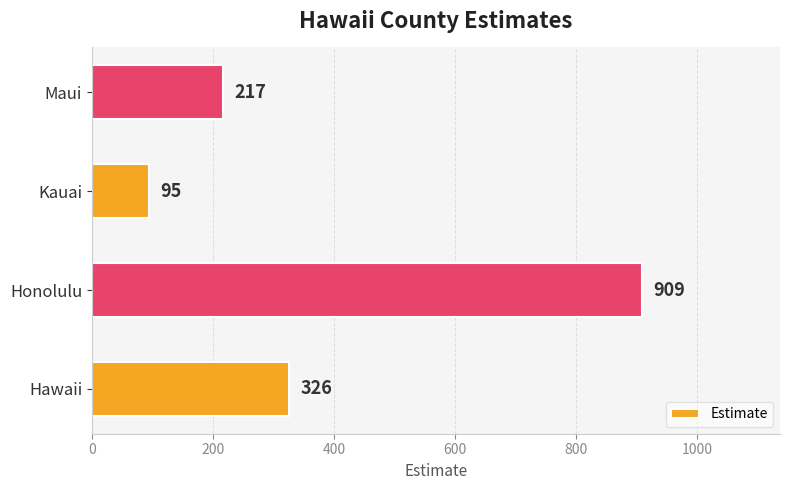

What is the smallest value displayed?

95